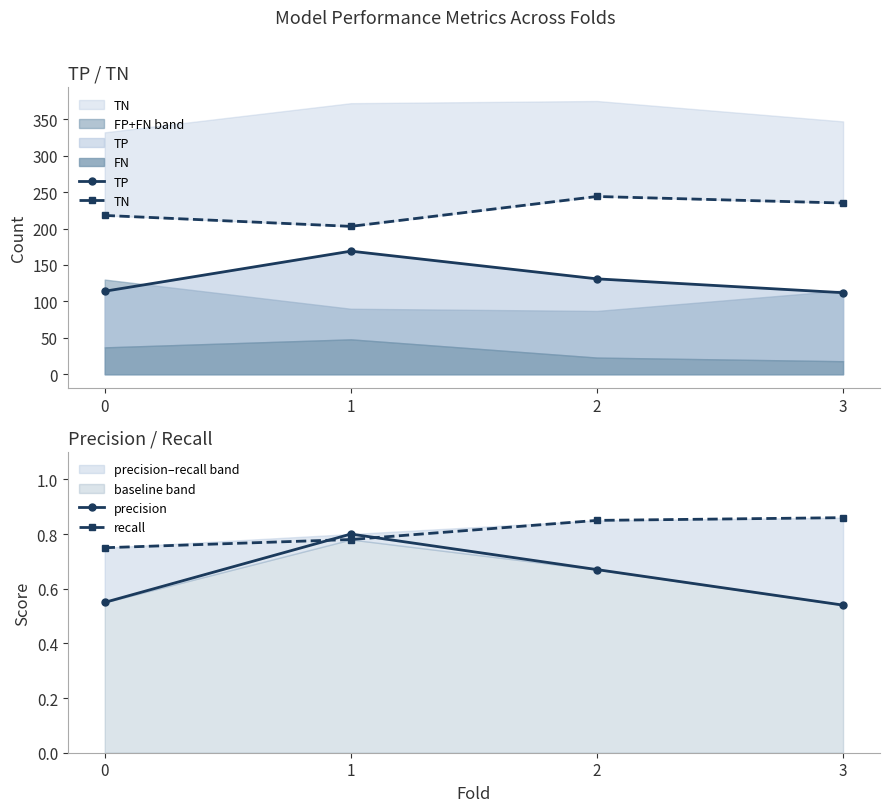

Which series has the largest range (max minus min)?

TP